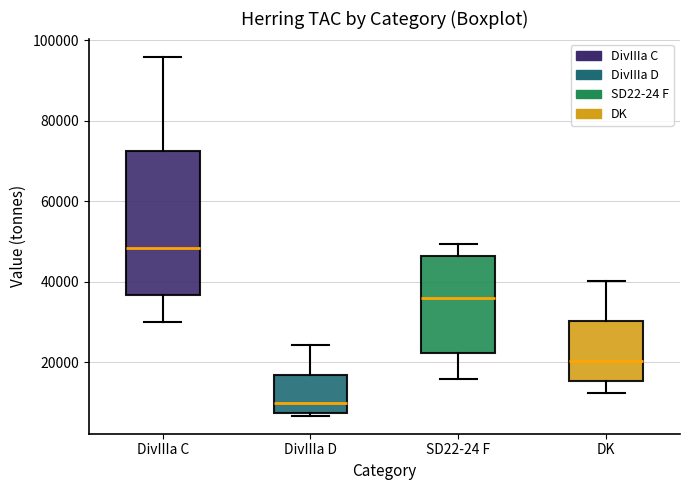

Which box is the tallest, from its lower edge to its upper edge?

DivIIIa C